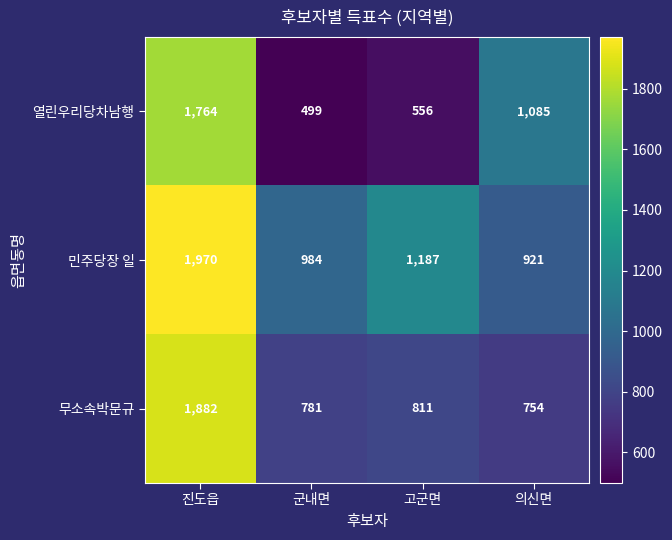

The value of 무소속박문규 at 군내면 is 781. True or false?

True